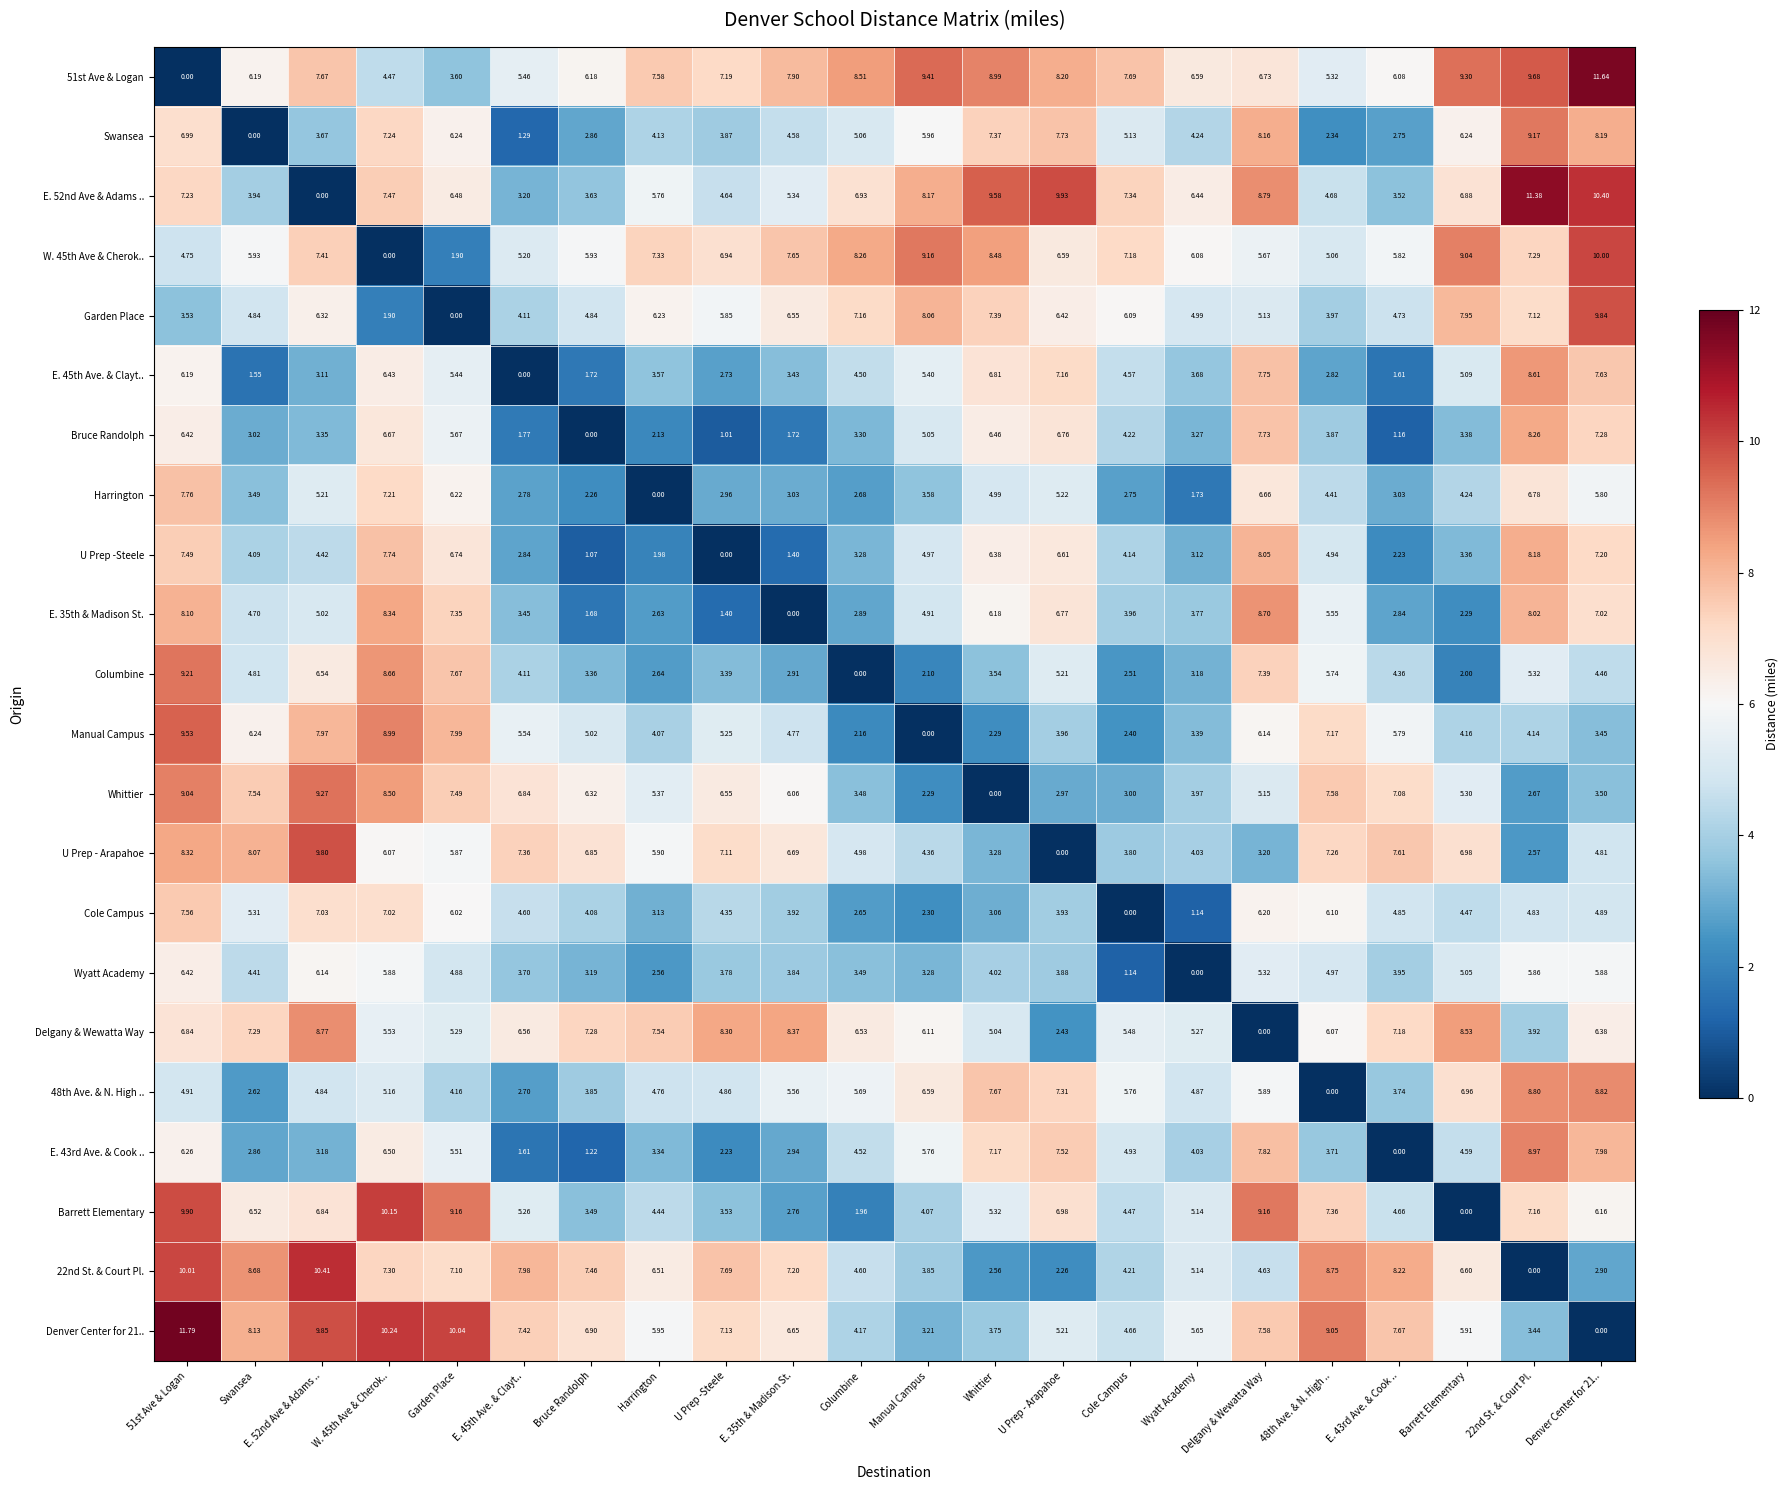

At which label is Denver Center for 21.. closest to 5?

U Prep - Arapahoe